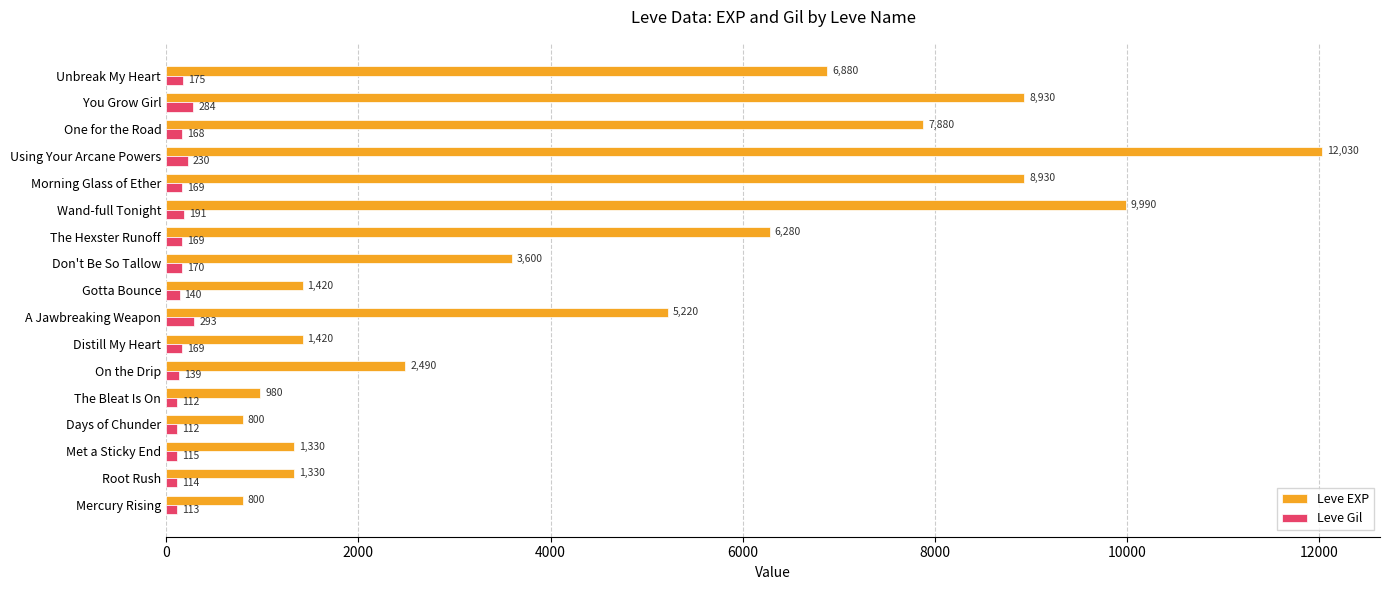

Is the value of Leve EXP at On the Drip greater than the value of Leve Gil at One for the Road?

Yes